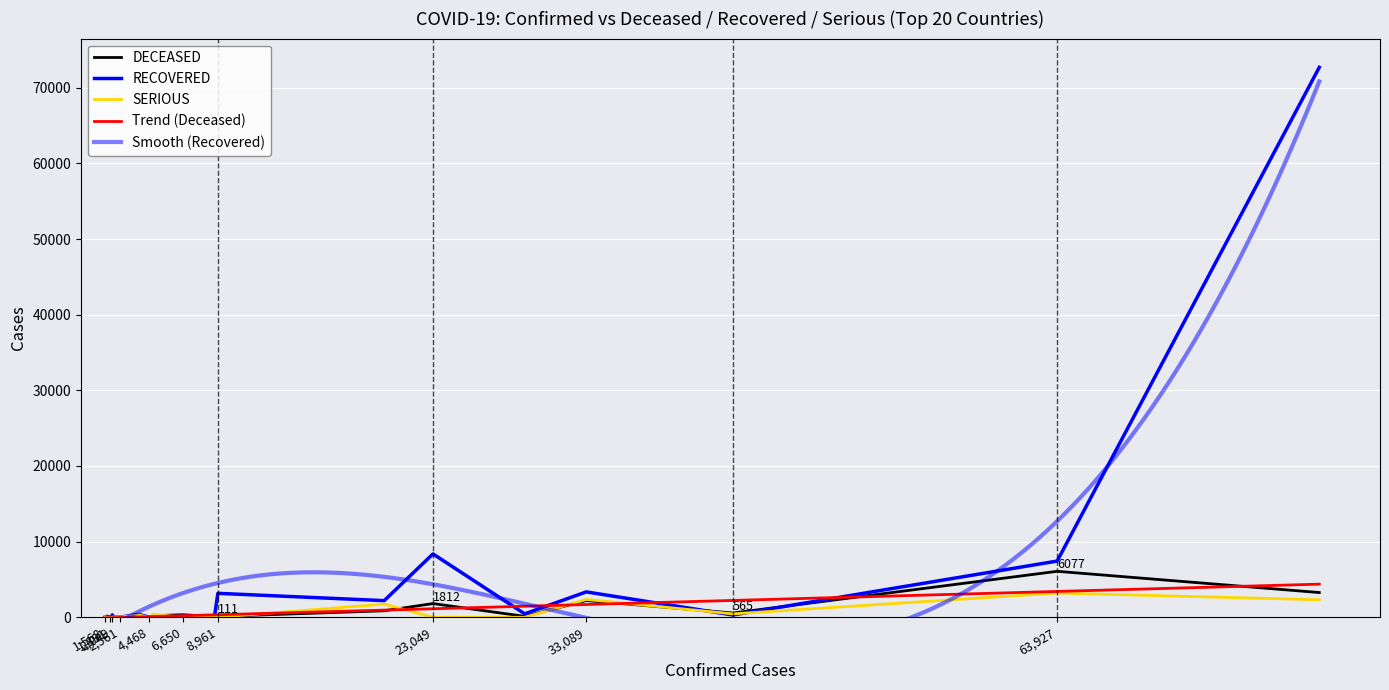

What is the average value of the RECOVERED series?

4958